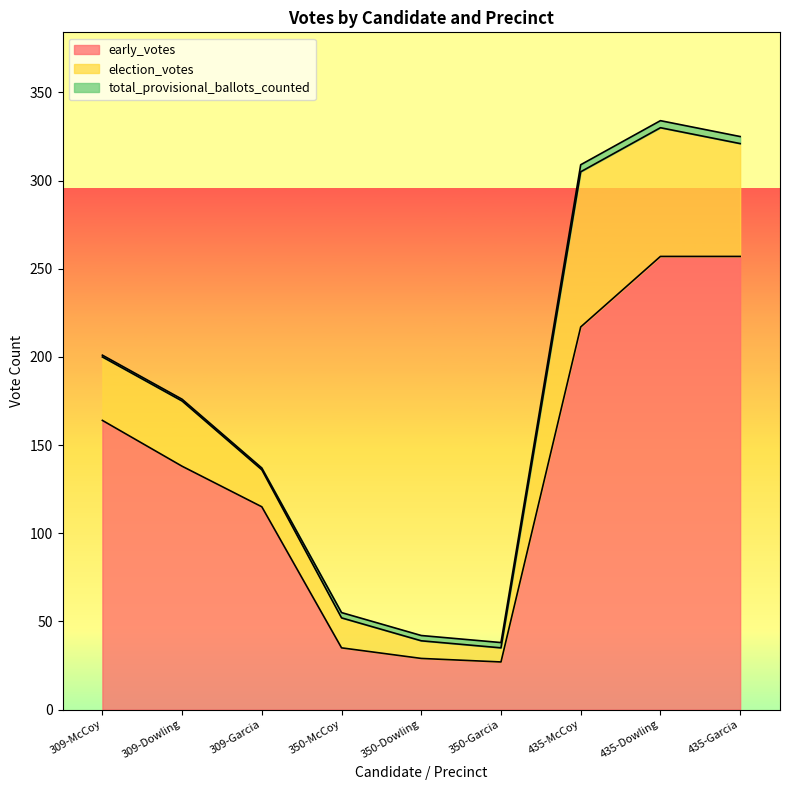

What are all the series names shown in the legend?

early_votes, election_votes, total_provisional_ballots_counted